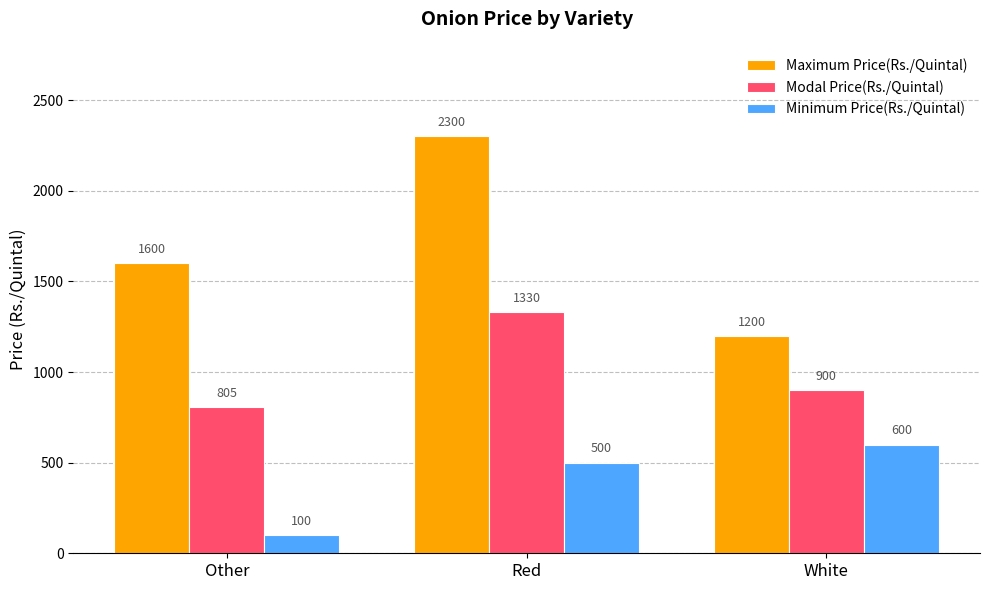

What value does the Modal Price(Rs./Quintal) series have at White, to the nearest 10?

900